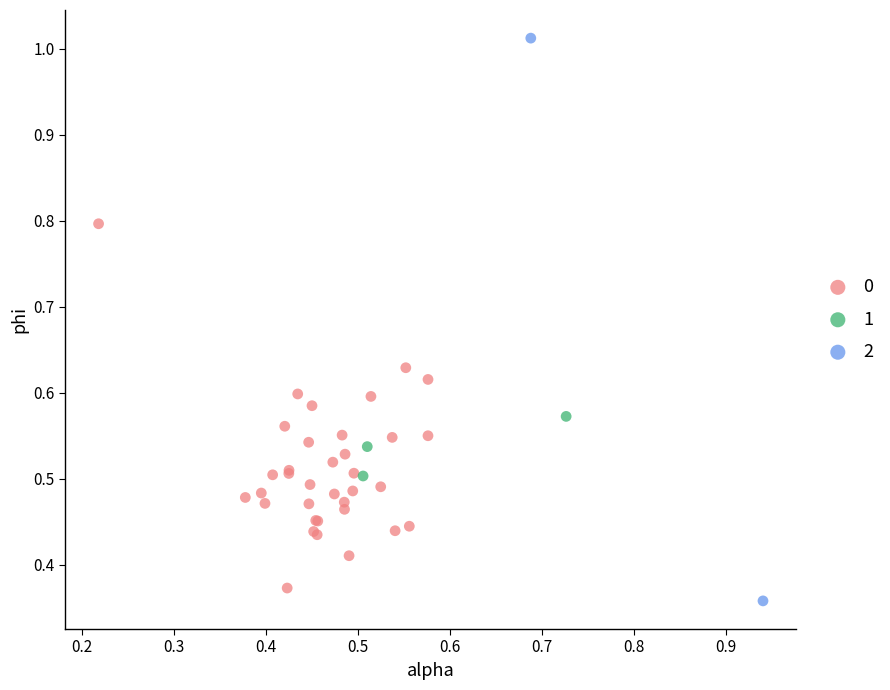

What are all the series names shown in the legend?

0, 1, 2